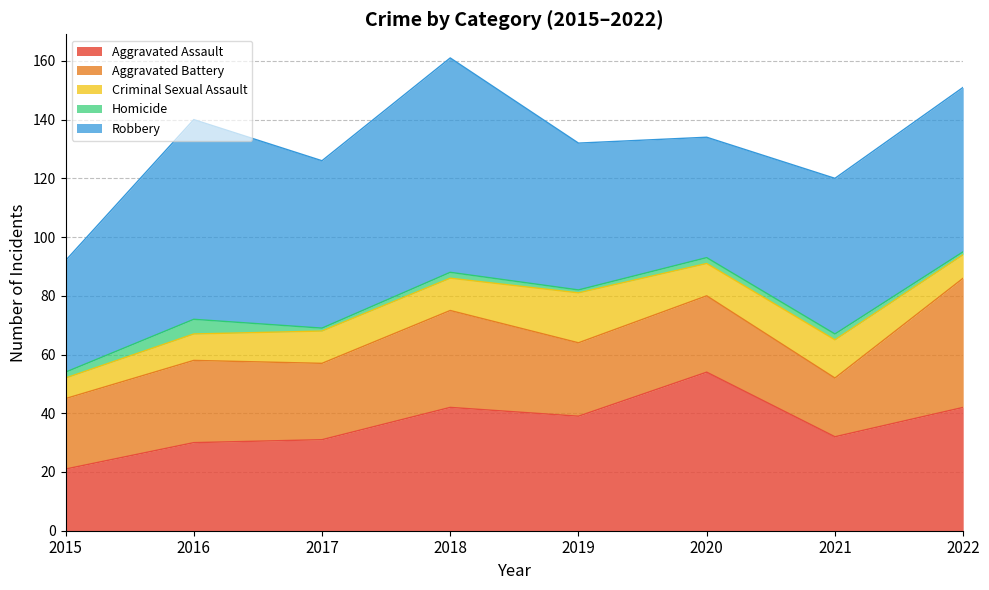

Reading left to right, what are all the values shown in this chart?

Aggravated Assault: 21	30	31	42	39	54	32	42
Aggravated Battery: 24	28	26	33	25	26	20	44
Criminal Sexual Assault: 7	9	11	11	17	11	13	8
Homicide: 2	5	1	2	1	2	2	1
Robbery: 38	68	57	73	50	41	53	56